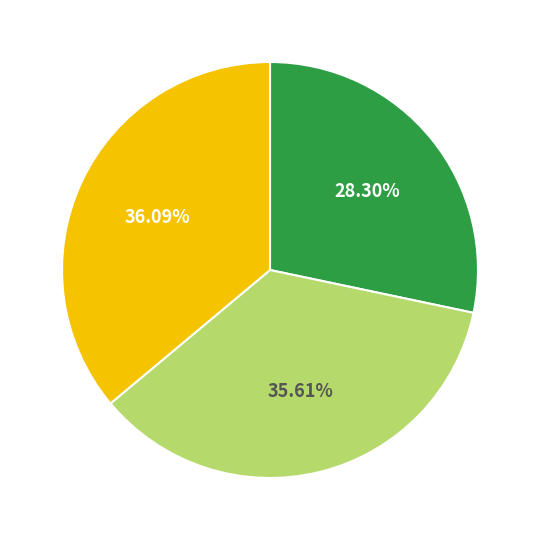

Does any single category account for the majority?

No